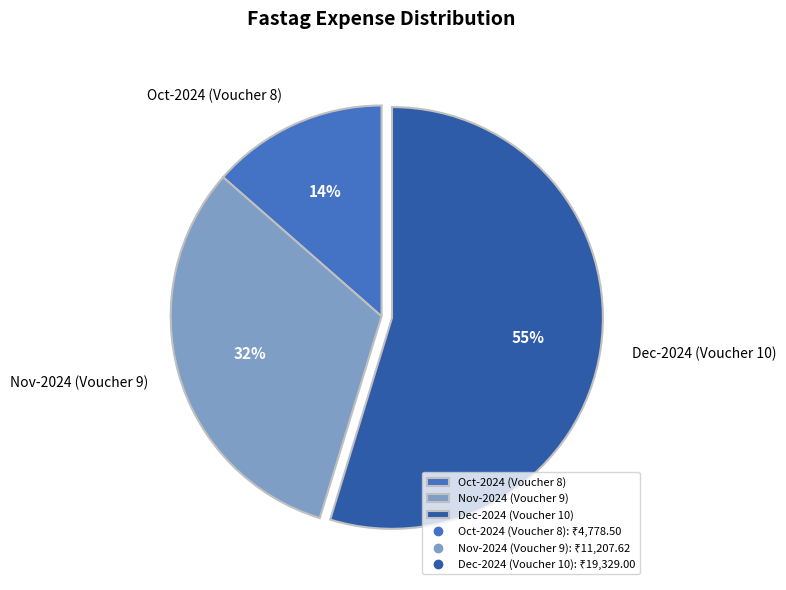

Approximately how many times larger is the value at Dec-2024 (Voucher 10) compared to Nov-2024 (Voucher 9)?

1.7